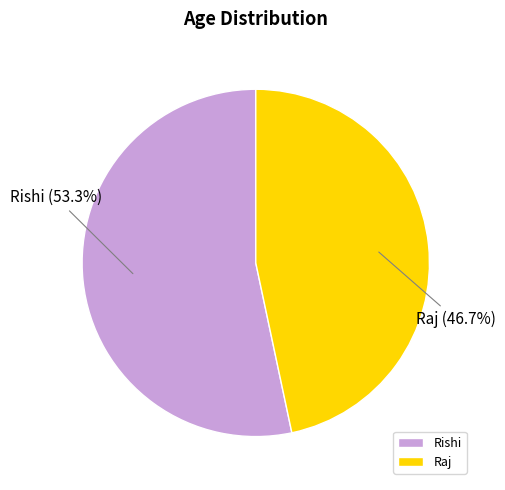

Is the sum of Raj and Rishi greater than half?

Yes